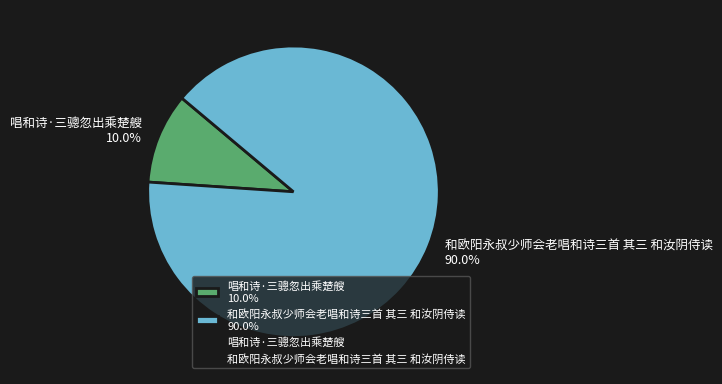

How many slices are in this pie chart?

2